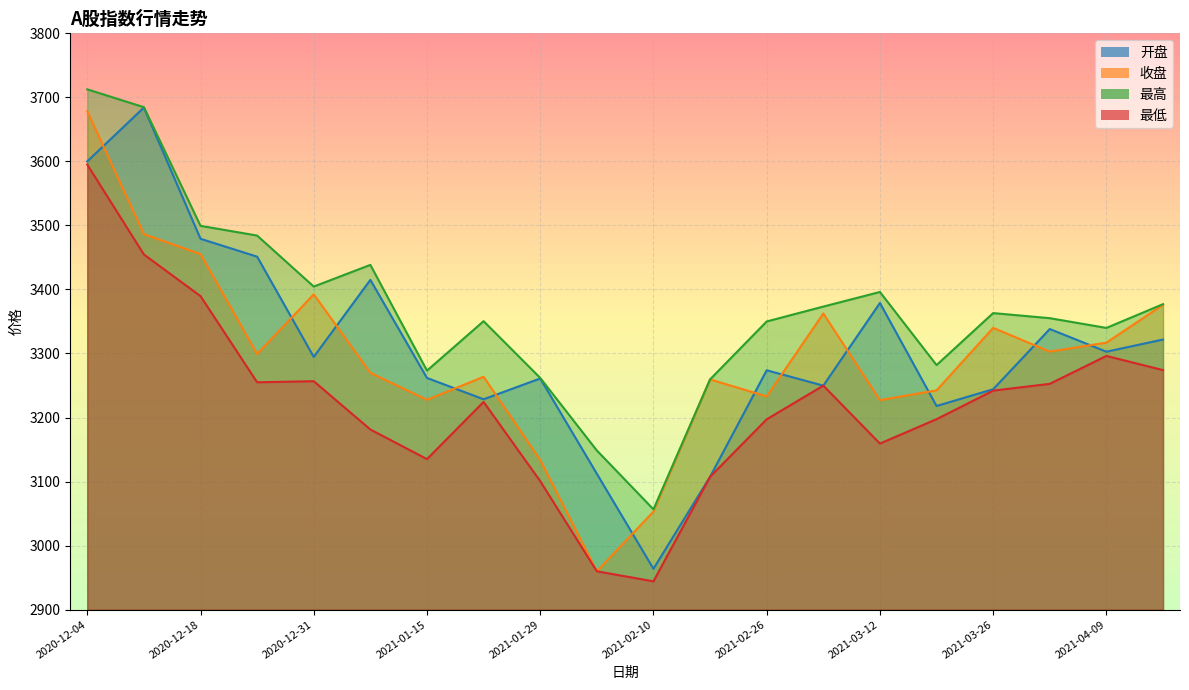

What is the value of the 最低 point at the 6th from the left?

3181.3